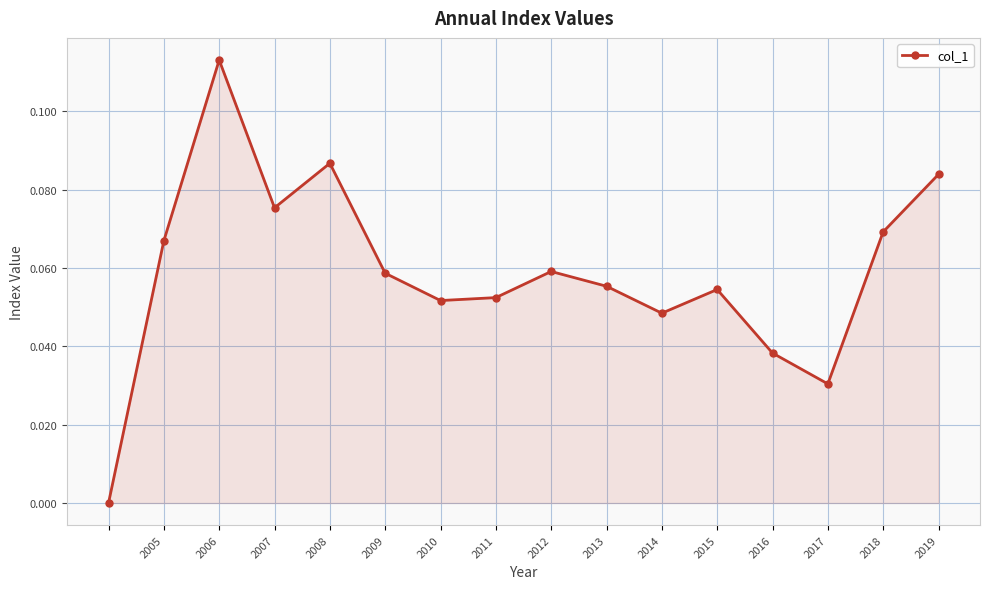

True or false: the data has more than 0 interior local peaks.

True